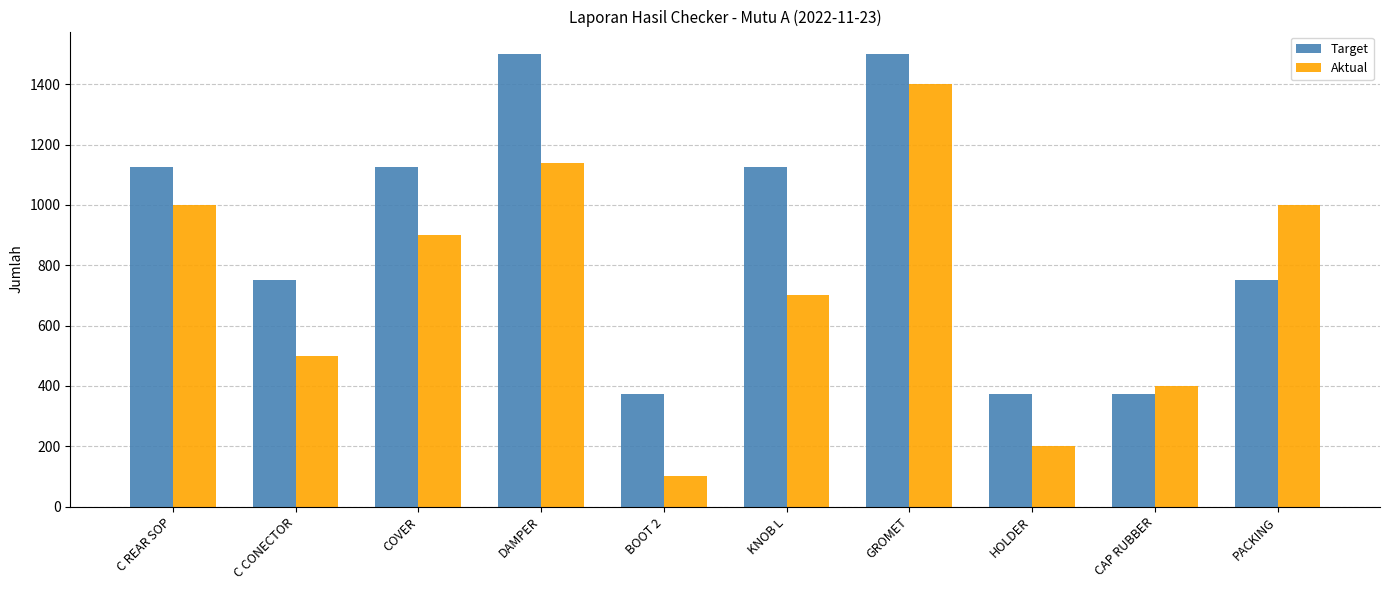

Reading left to right, what are all the values shown in this chart?

Target: 1125	750	1125	1500	375	1125	1500	375	375	750
Aktual: 1000	500	900	1140	100	700	1400	200	400	1000